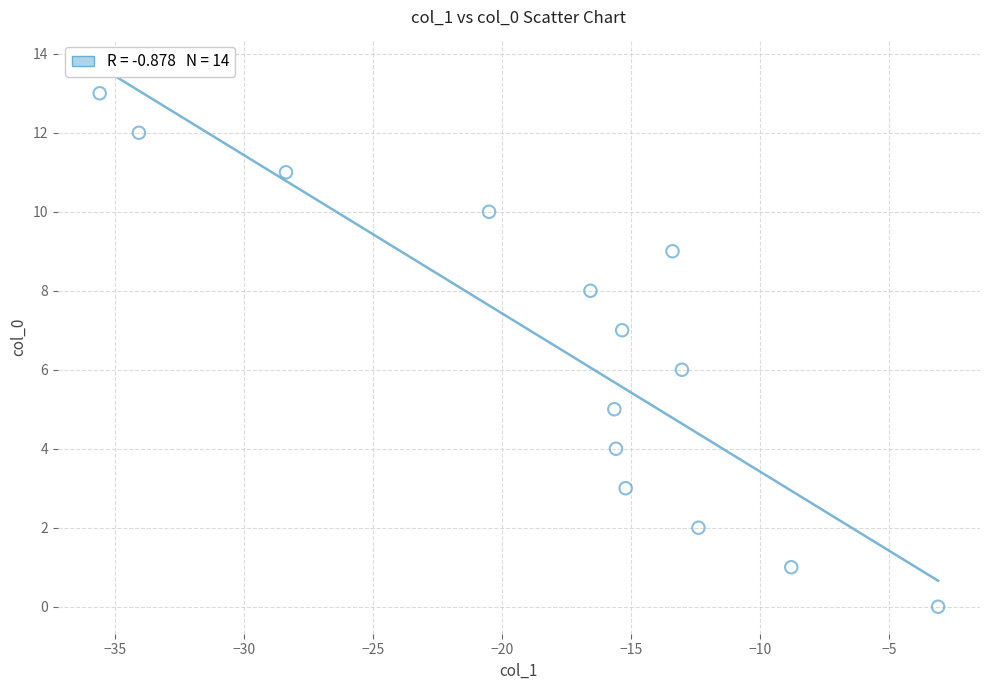

What is the range of Y values (max minus min)?

13